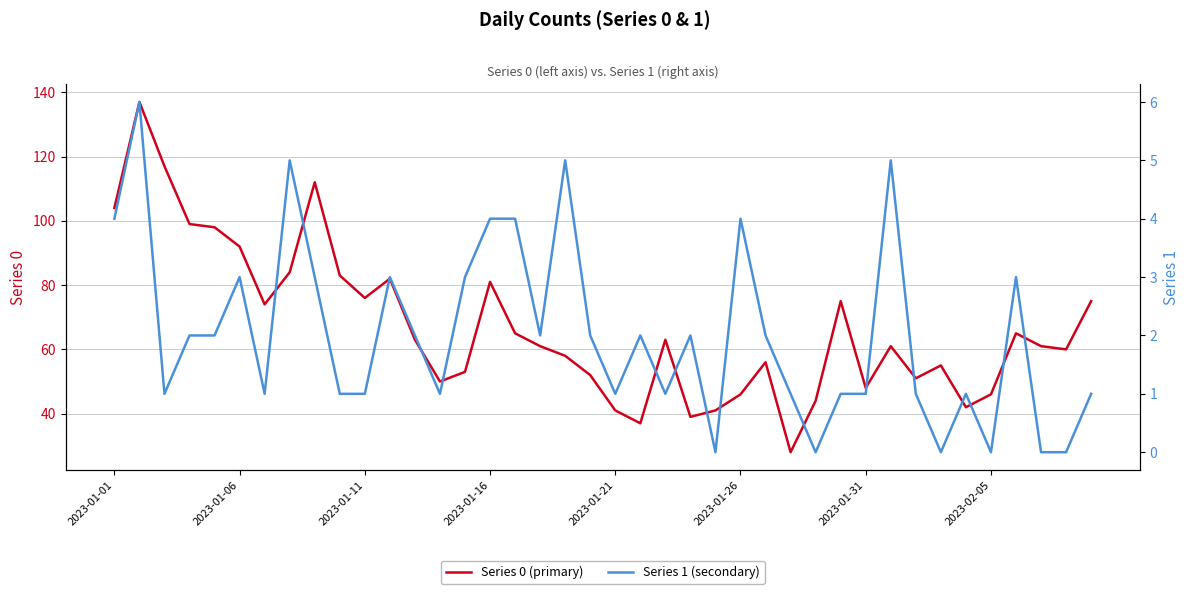

What is the minimum value for Series 0 (primary)?

28